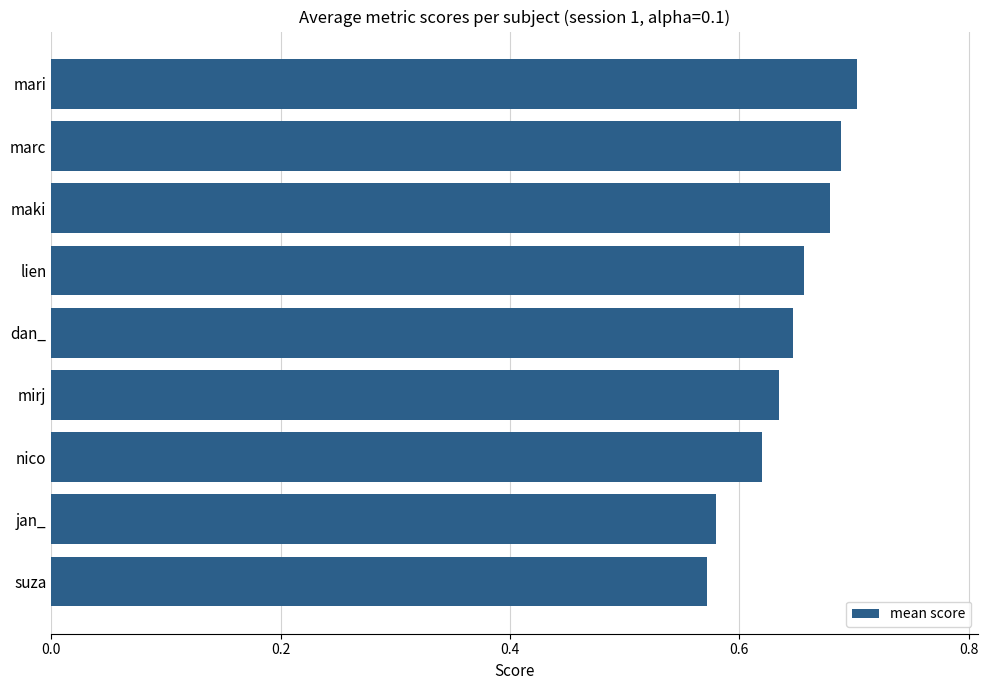

What is the sum of all values?

5.8